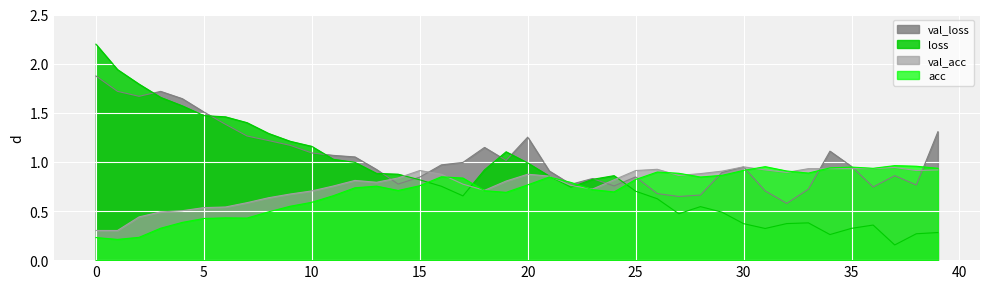

Rank the series by their average value, from lowest to highest.

acc, val_acc, loss, val_loss